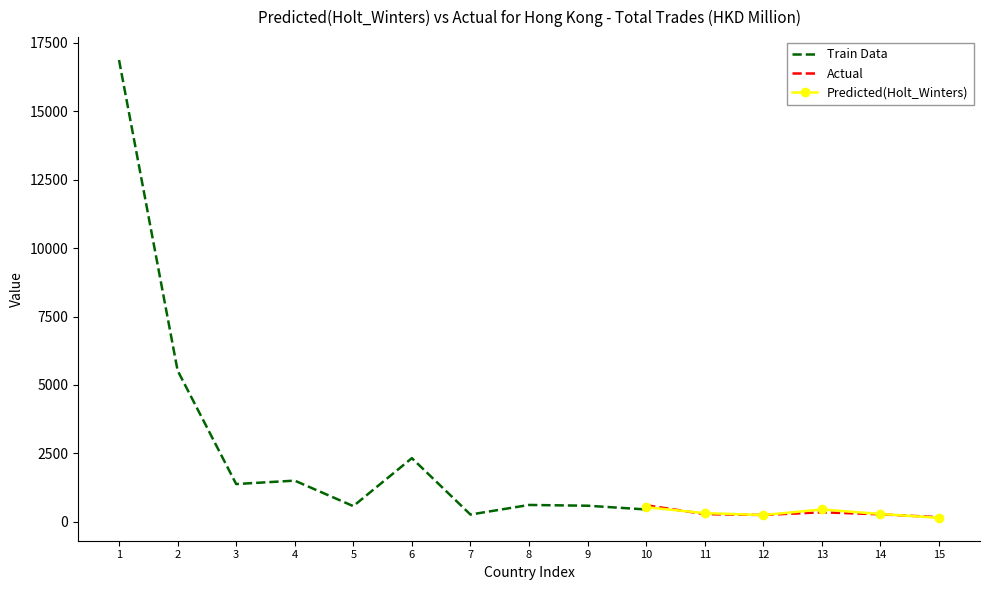

What is the difference between the maximum and second lowest values in the Train Data series?

16649.1